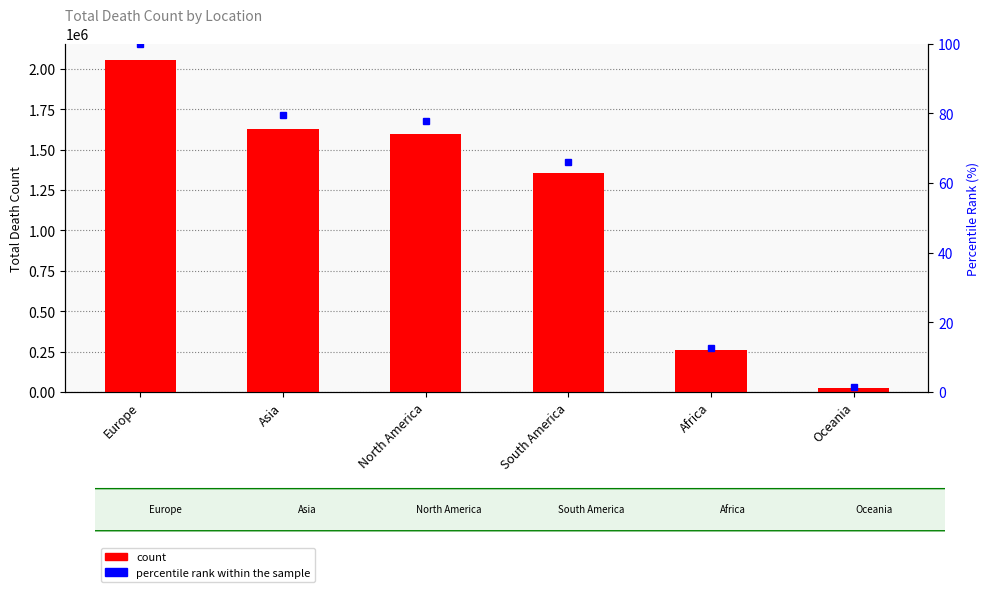

Reading right to left, list all the values displayed in this chart.

TotalDeathCount: 26184.0	258887.0	1354001.0	1597992.0	1630174.0	2054227.0
percentile rank within the sample: 1.3	12.6	65.9	77.8	79.4	100.0